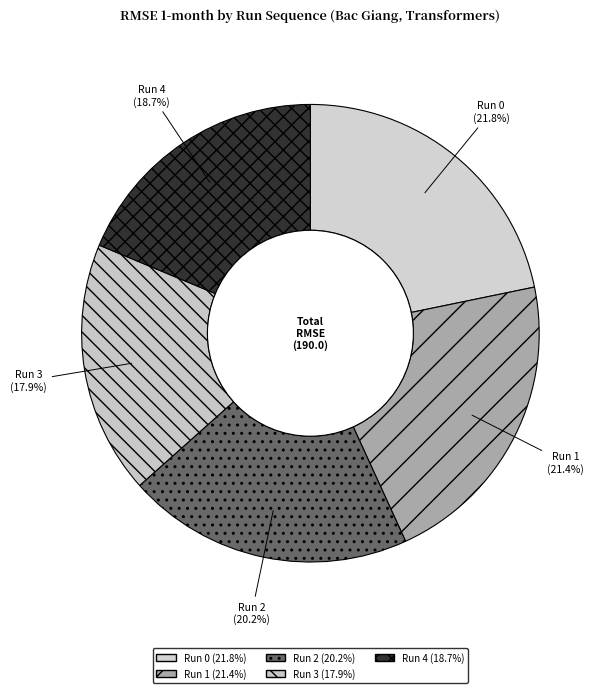

To the nearest percent, what percentage of the pie is Run 2?

20%